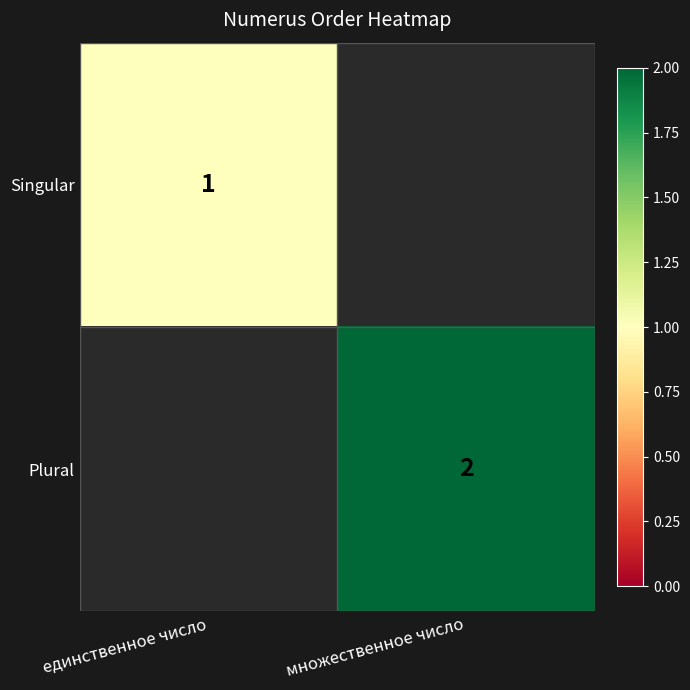

At which category does the chart reach its peak across all series?

множественное число